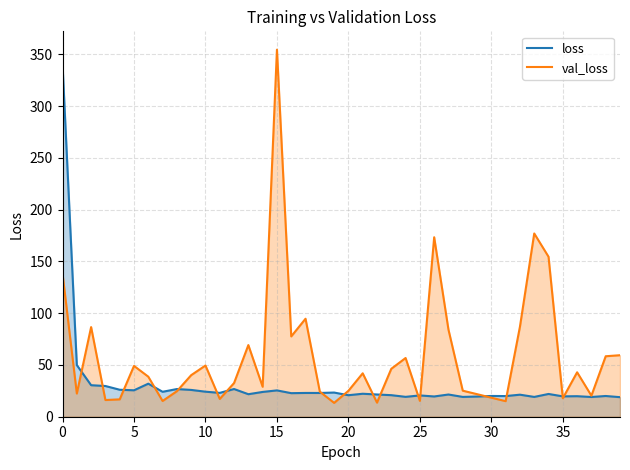

How many intersections are there between loss and val_loss?

17